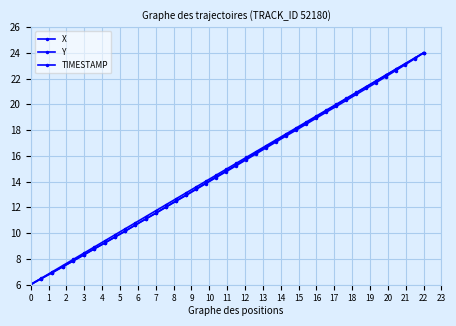

How many categories are shown in the chart?

40